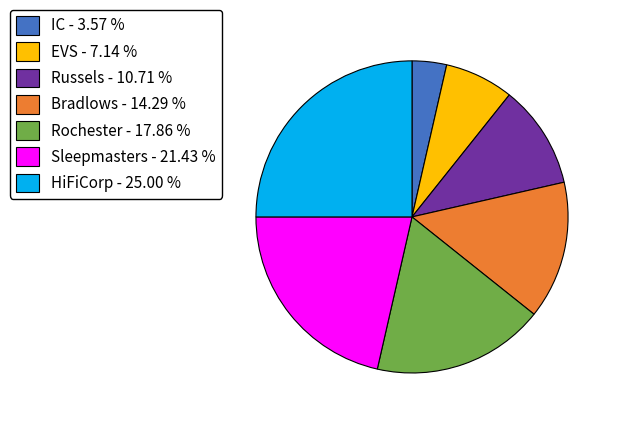

The IC slice represents 4% of the pie. True or false?

True